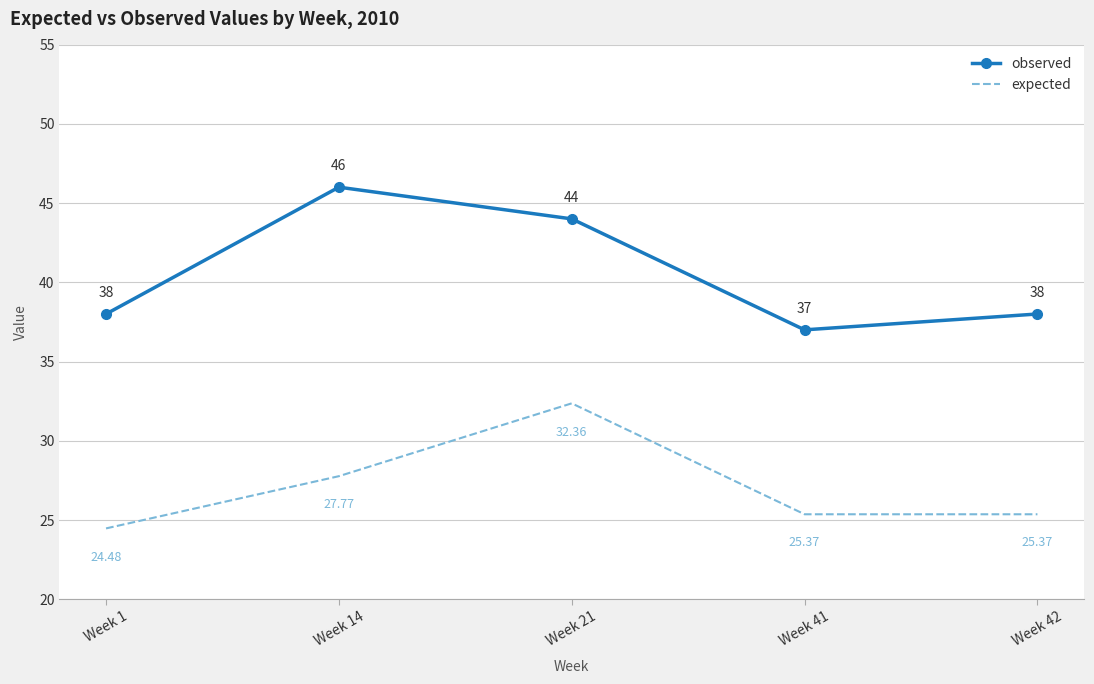

The expected series shows 11.3 at Week 41. True or false?

False